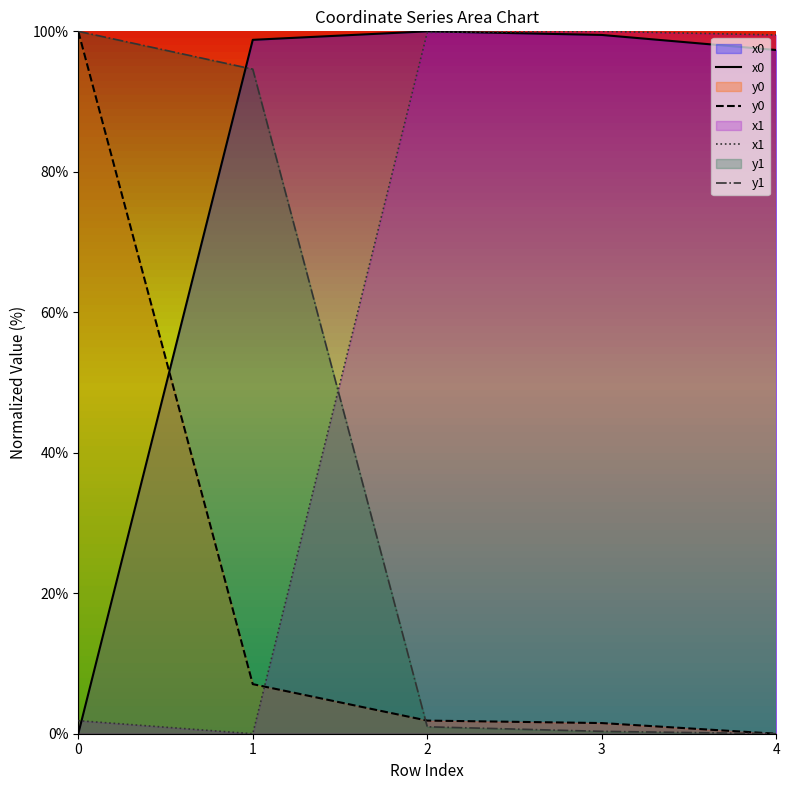

What are all the series names shown in the legend?

x0, y0, x1, y1